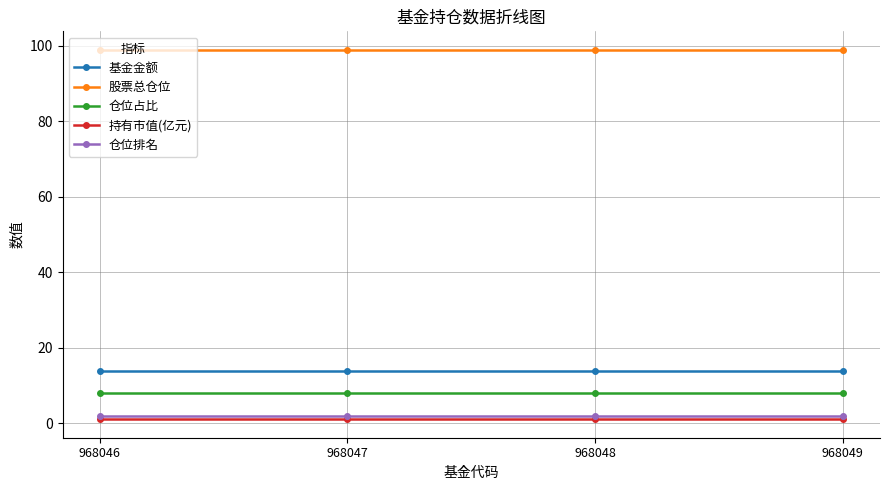

What is the spread (max minus min) of values at 968049?

97.8